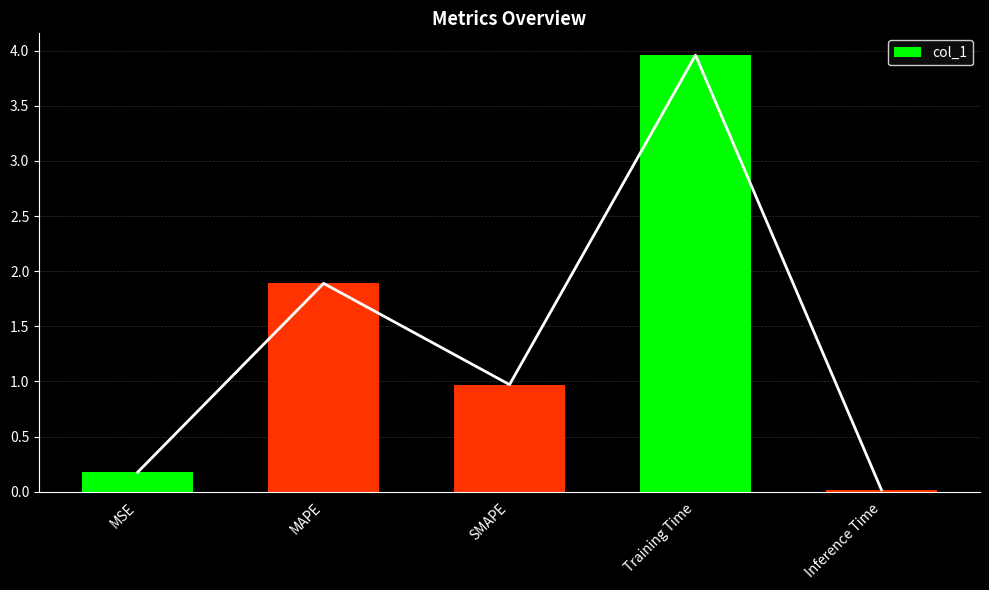

Does the chart contain stacked bars?

No